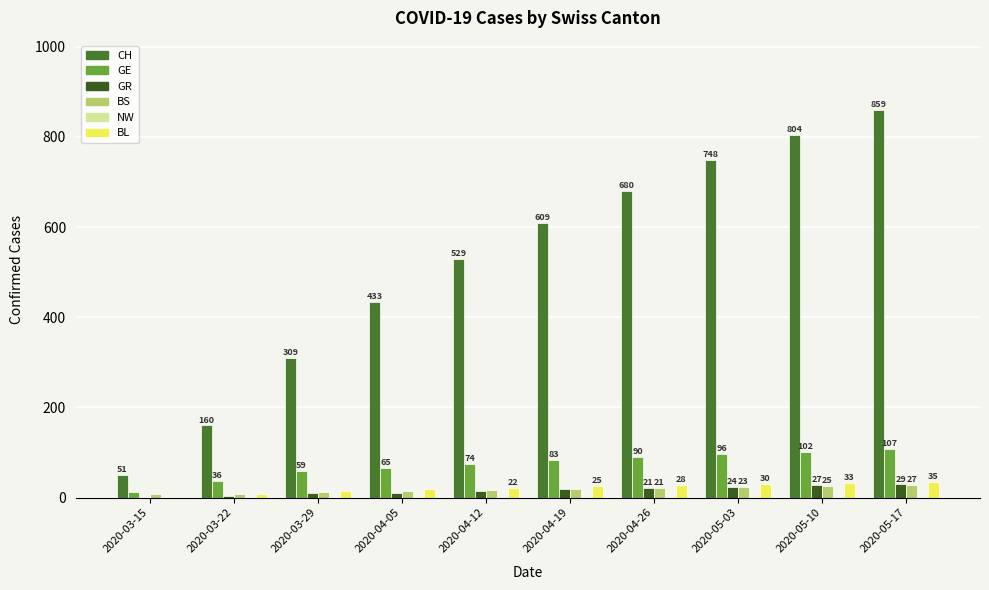

Rank the series by their maximum value, from lowest to highest.

NW, BS, GR, BL, GE, CH